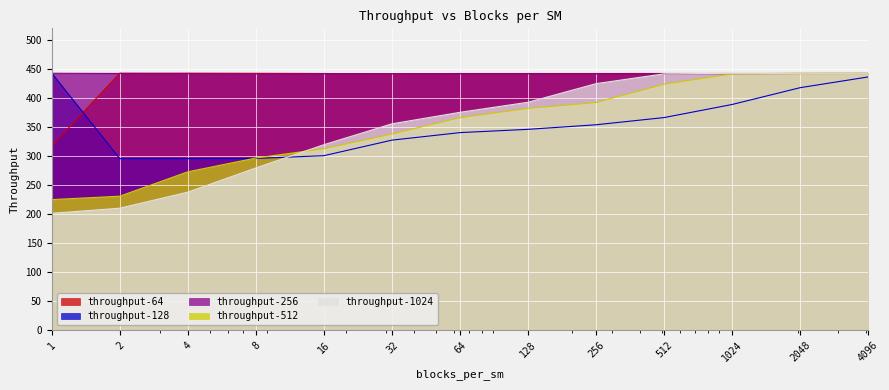

What is the sum of the throughput-1024 values at 256 and 1?

626.0